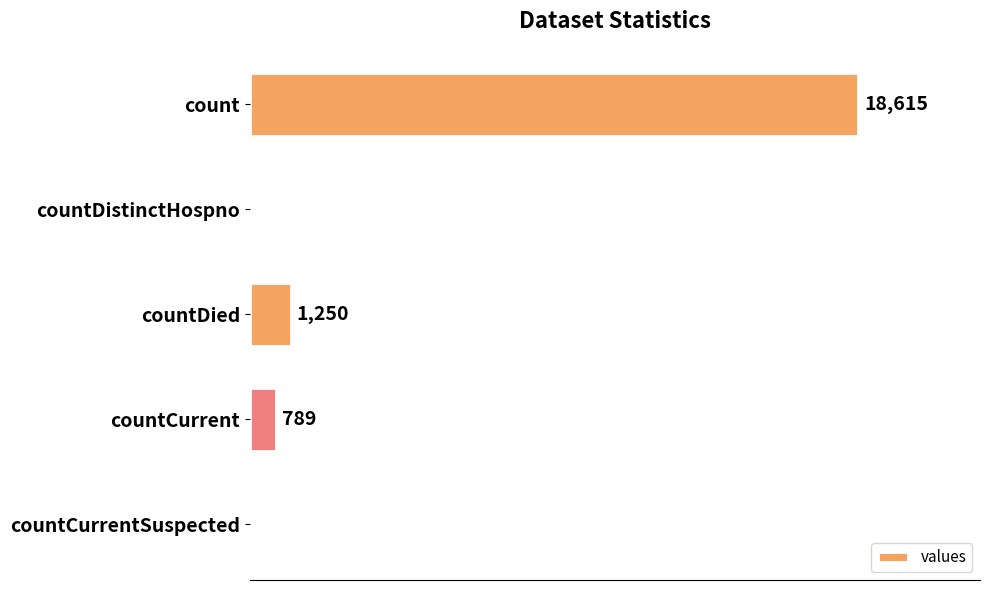

Which label corresponds to the largest value in the chart?

count